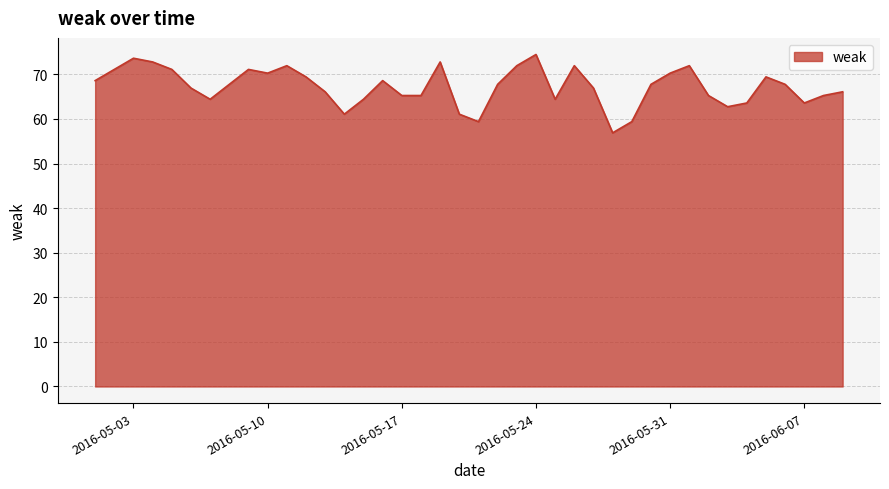

What is the greatest value displayed?

74.5